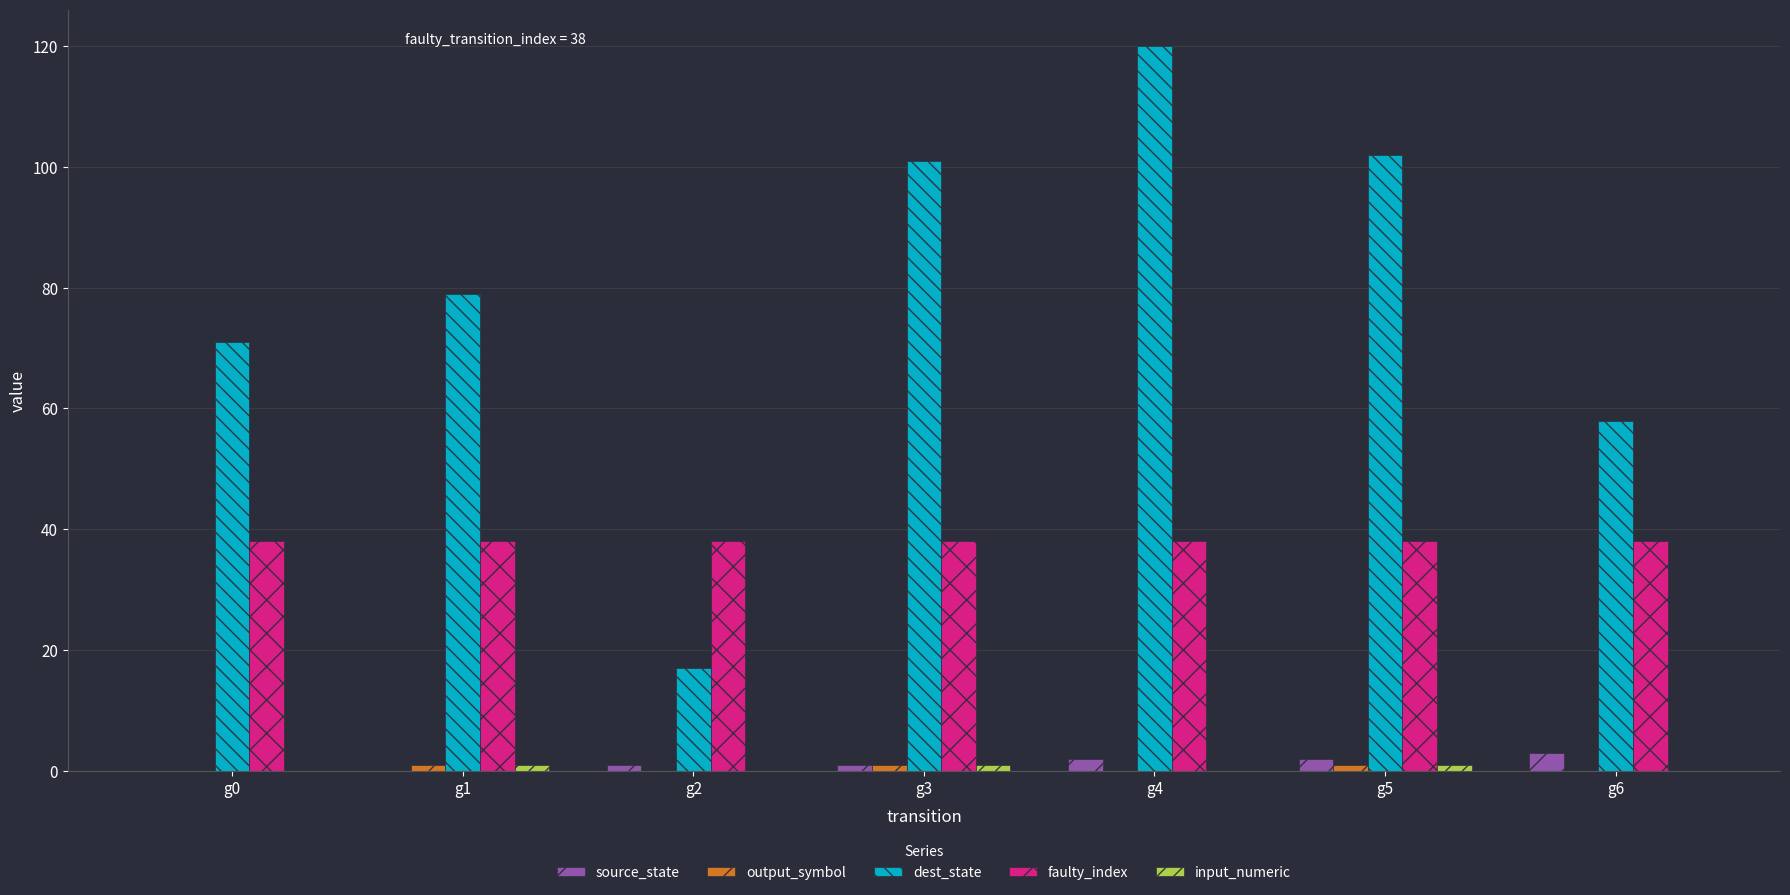

Which series has the largest total across all categories?

dest_state